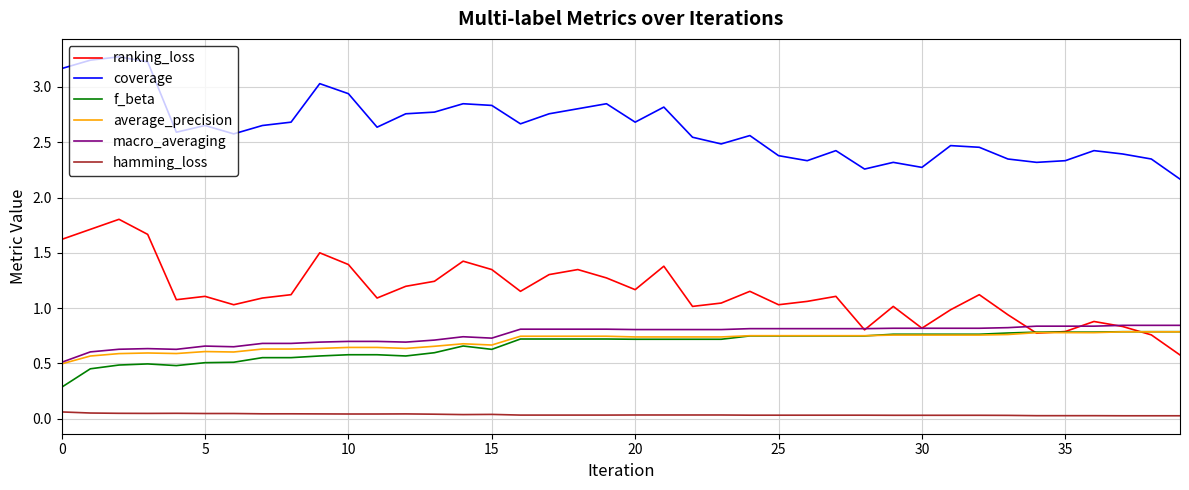

True or false: coverage and macro_averaging intersect in this chart.

False